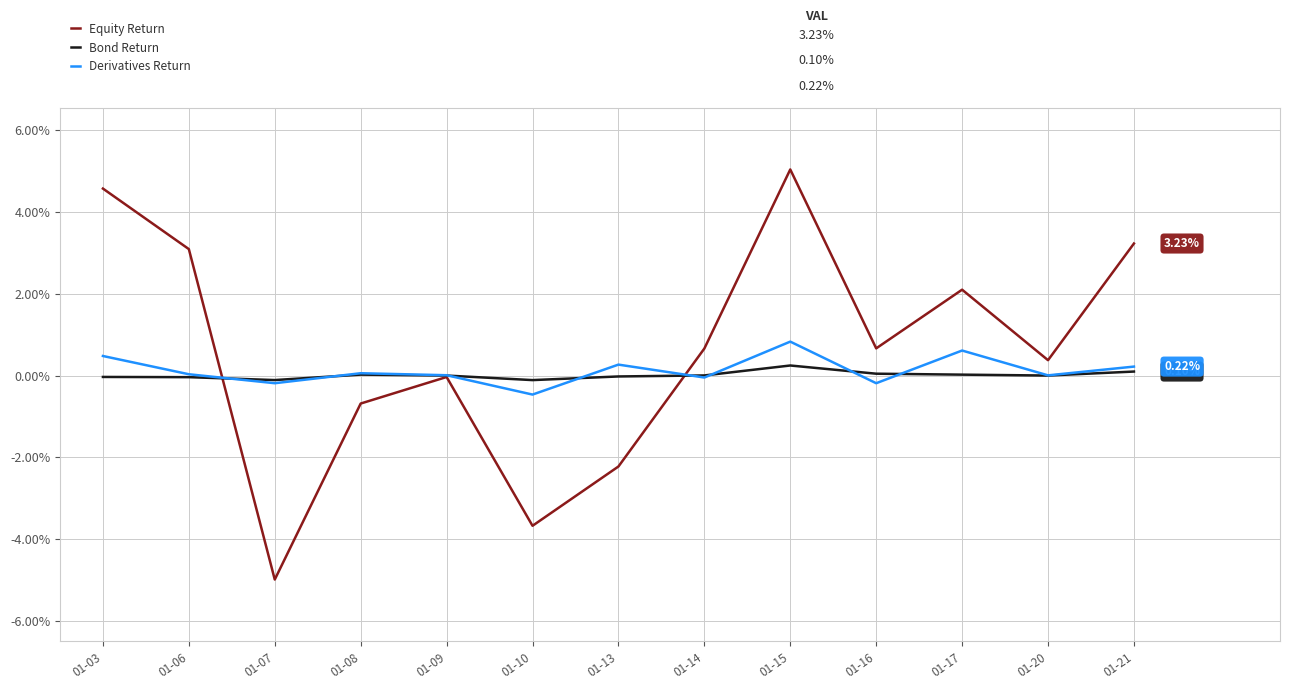

At which category is the sum across all series the highest?

01-15